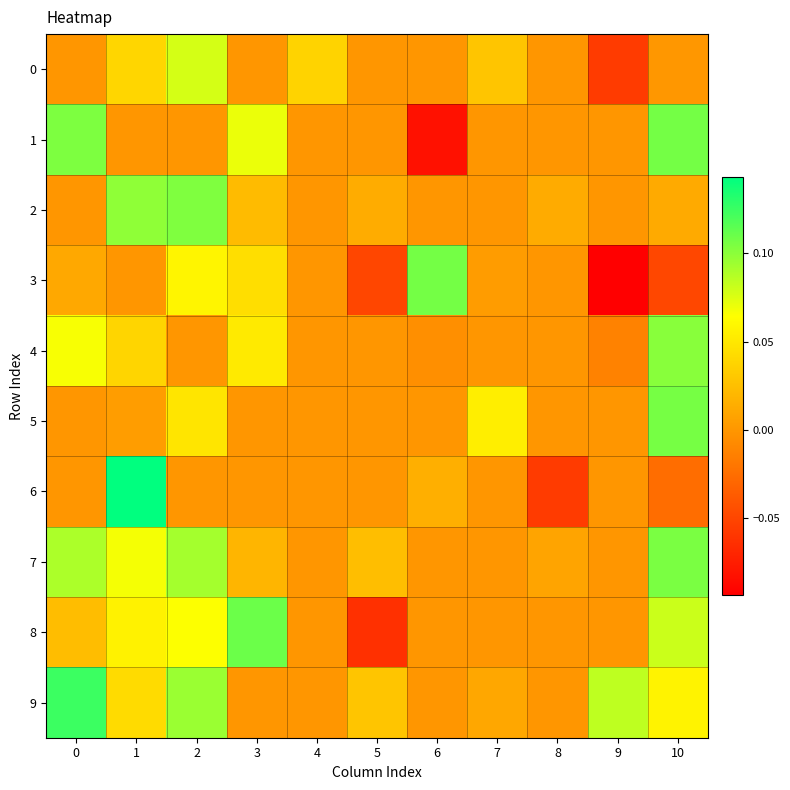

At which category is the sum across all series the highest?

2